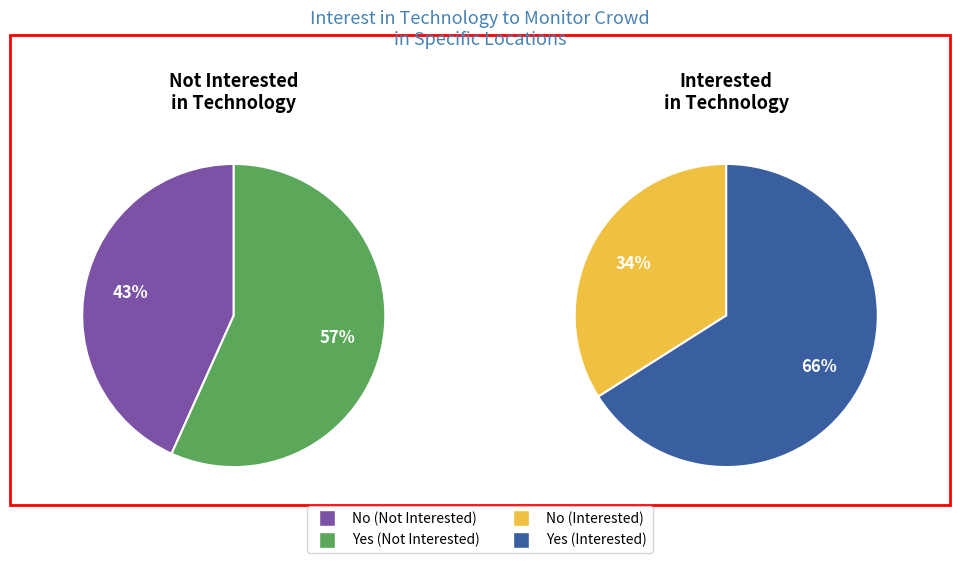

To the nearest percent, what portion does No represent?

43%